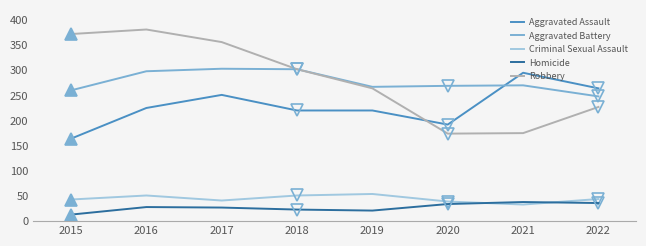

What is the difference between the maximum and minimum values in the Aggravated Assault series?

131